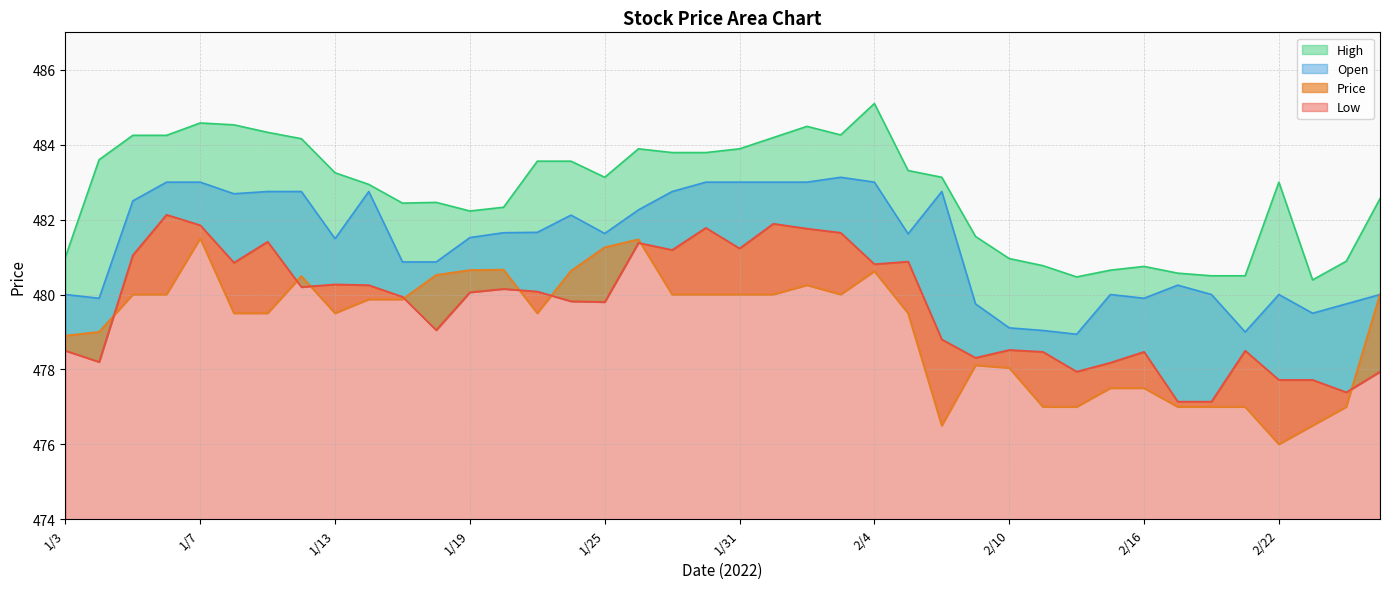

What is the value of the Low point at the 17th from the left?

479.8